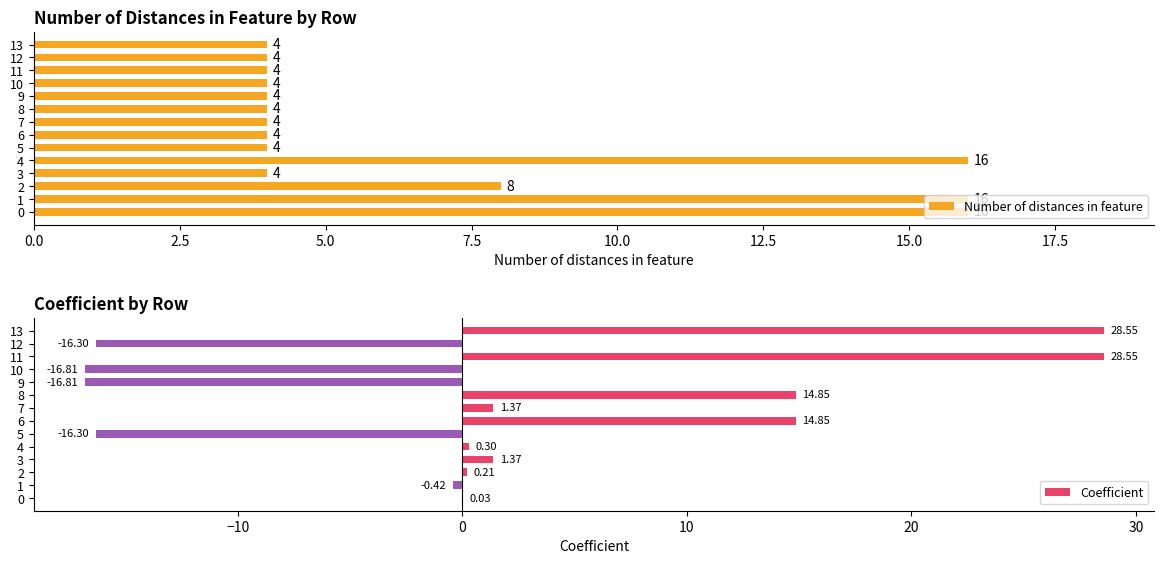

List the series in order of their overall mean, highest first.

Number of distances in feature, Coefficient